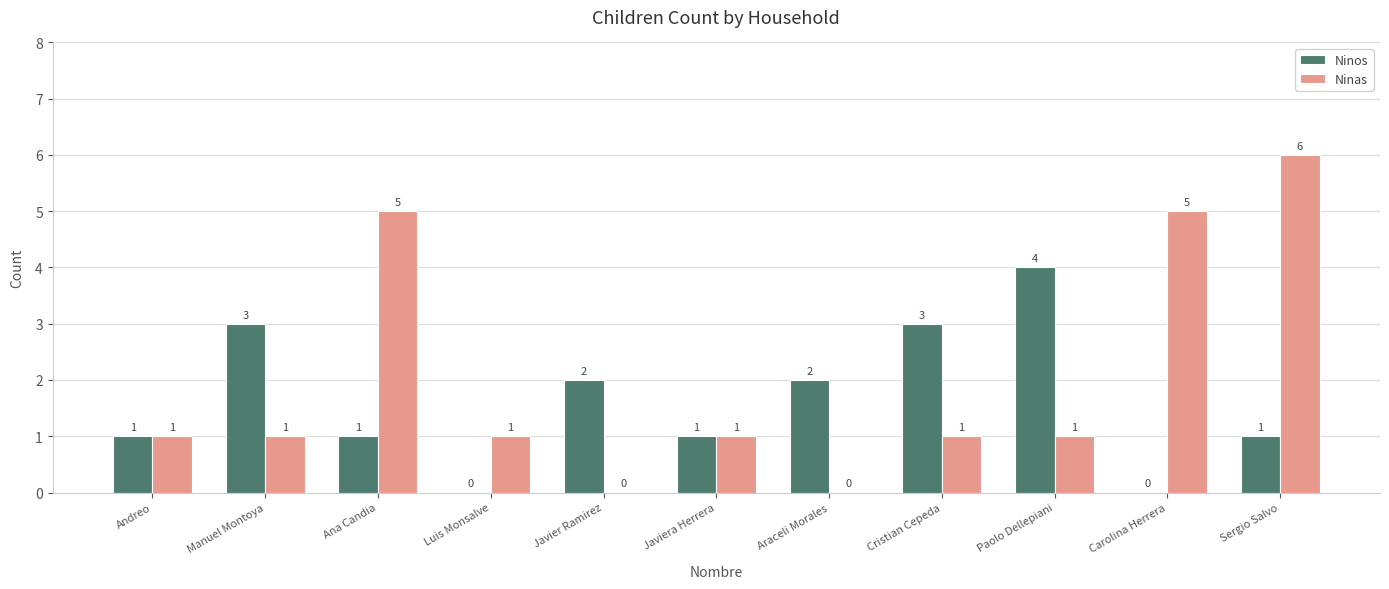

How many Ninas values are between 1 and 5?

8